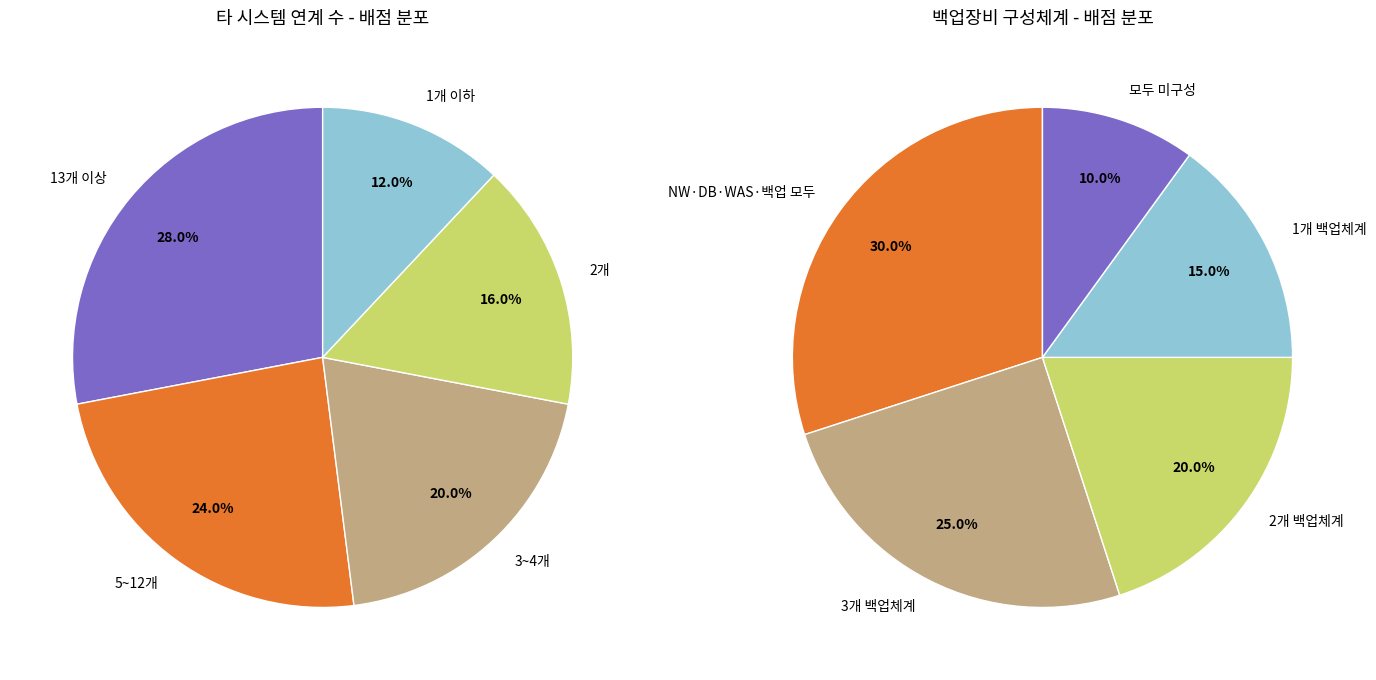

Is 3 the majority of the pie?

No